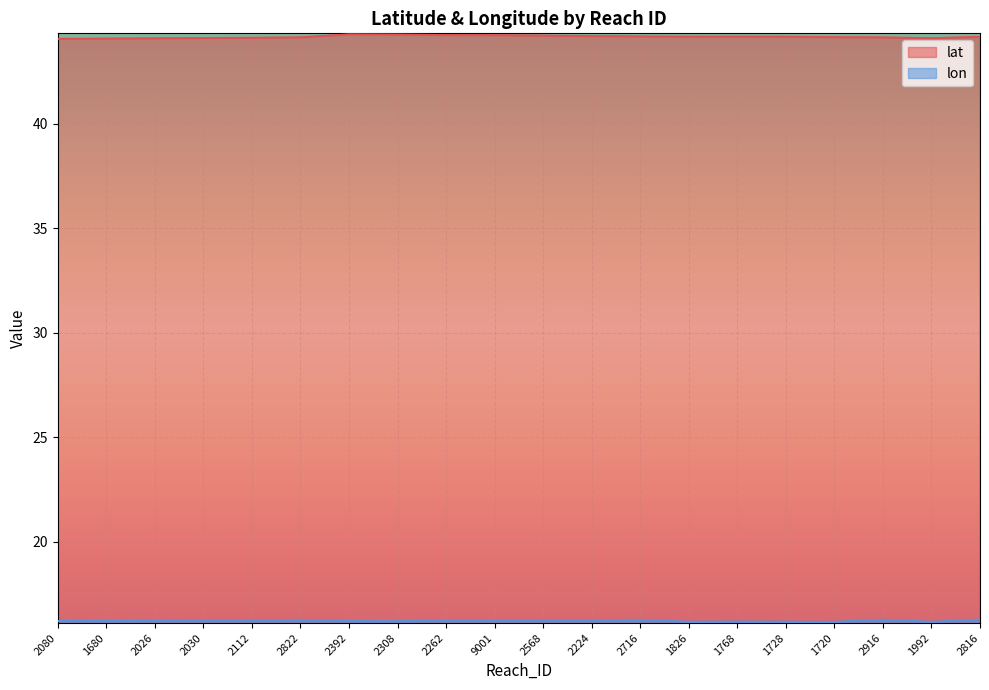

What is the smallest value displayed?

16.2